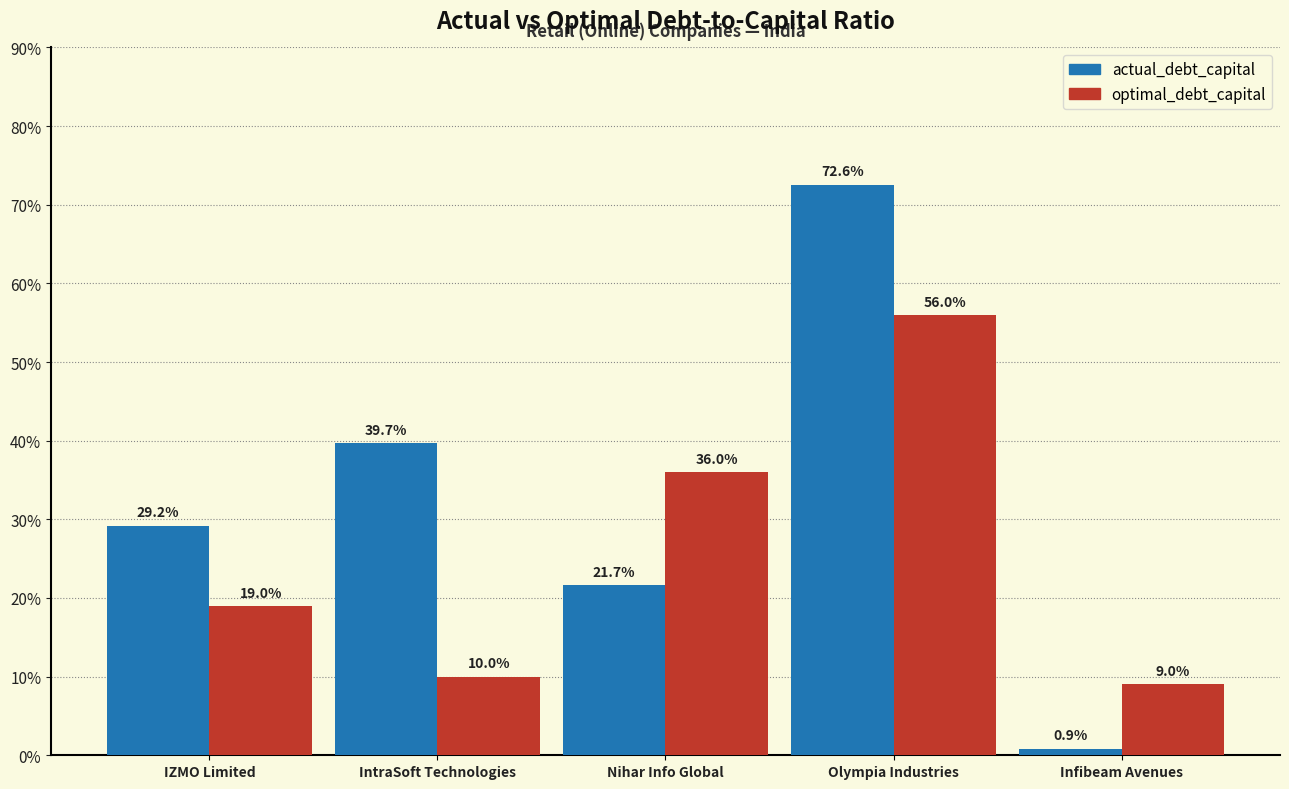

The value of actual_debt_capital at Nihar Info Global is 0.4. True or false?

False